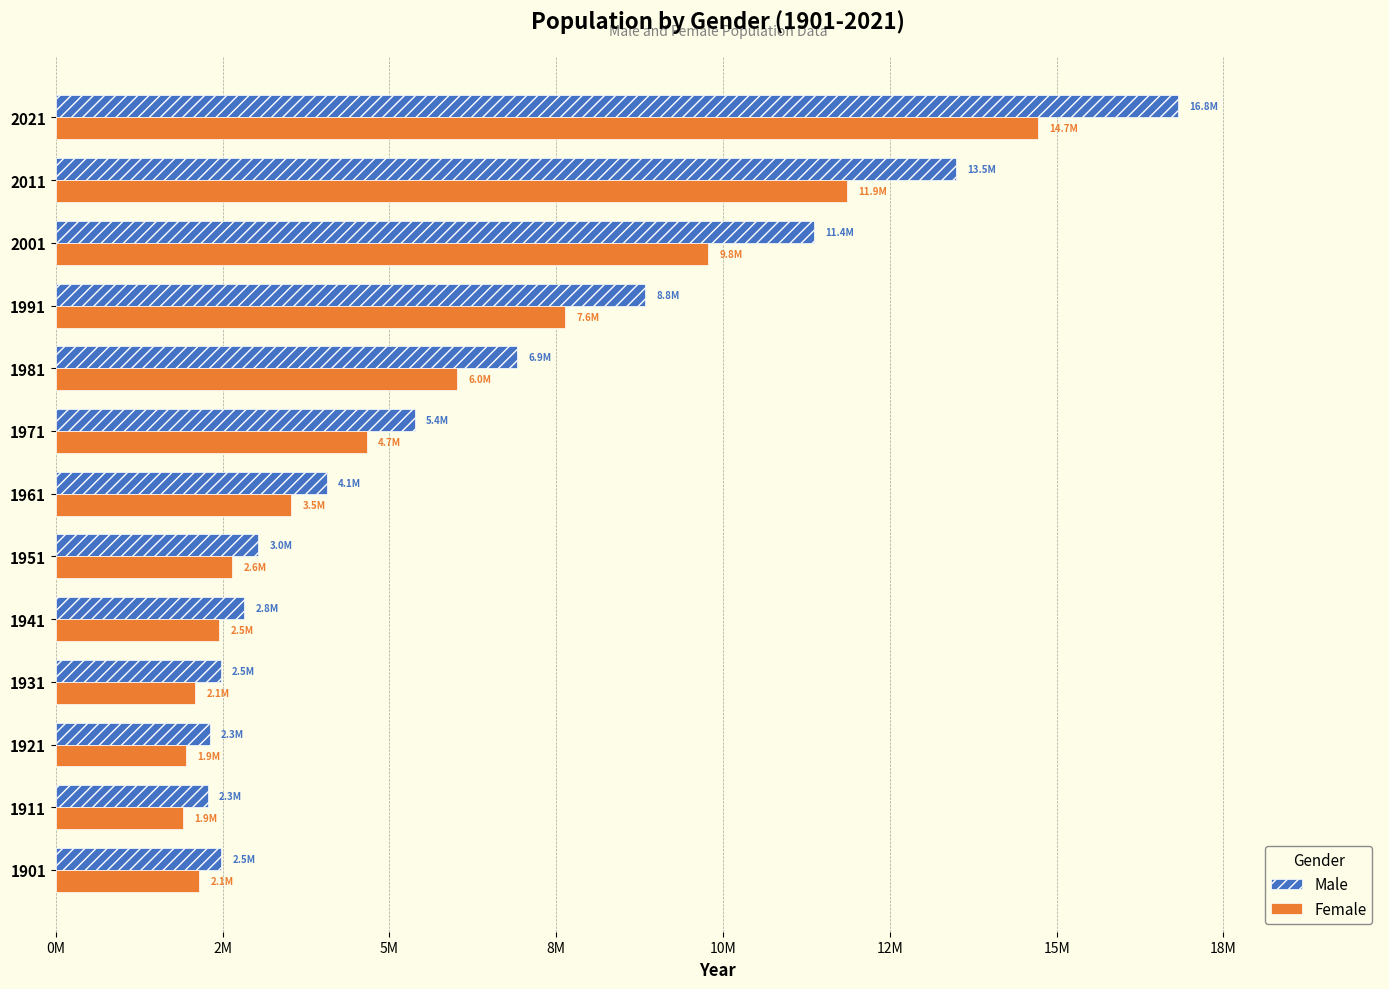

What are all the series names shown in the legend?

Male, Female